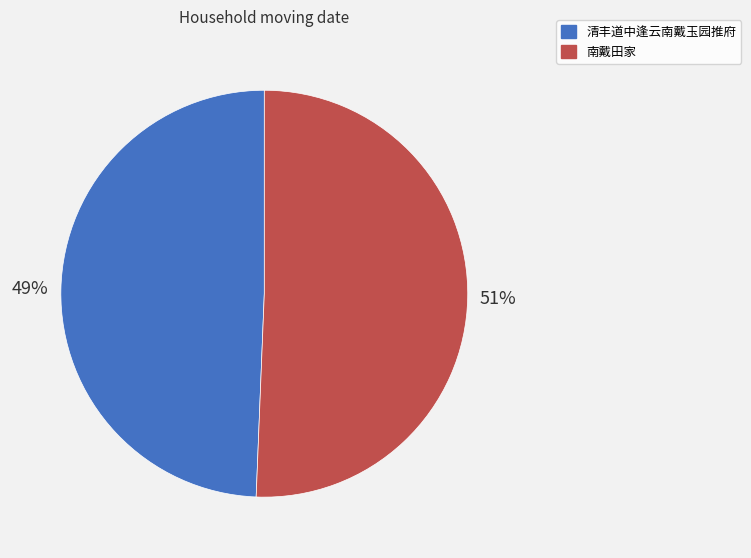

Which category has the smallest portion of the pie?

清丰道中逢云南戴玉园推府